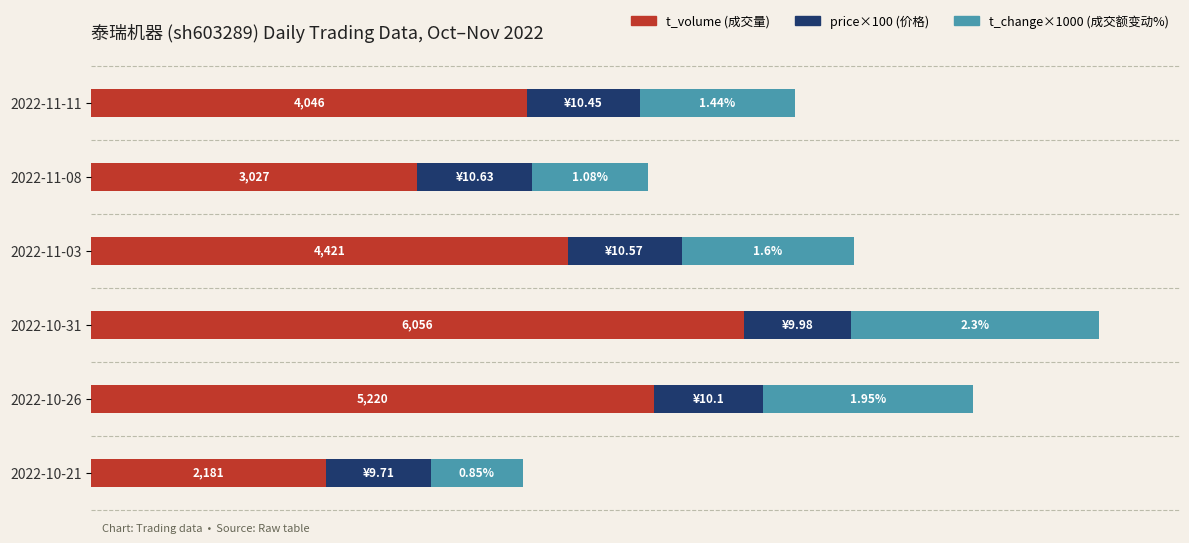

At which category is the sum across all series the highest?

2022-10-31